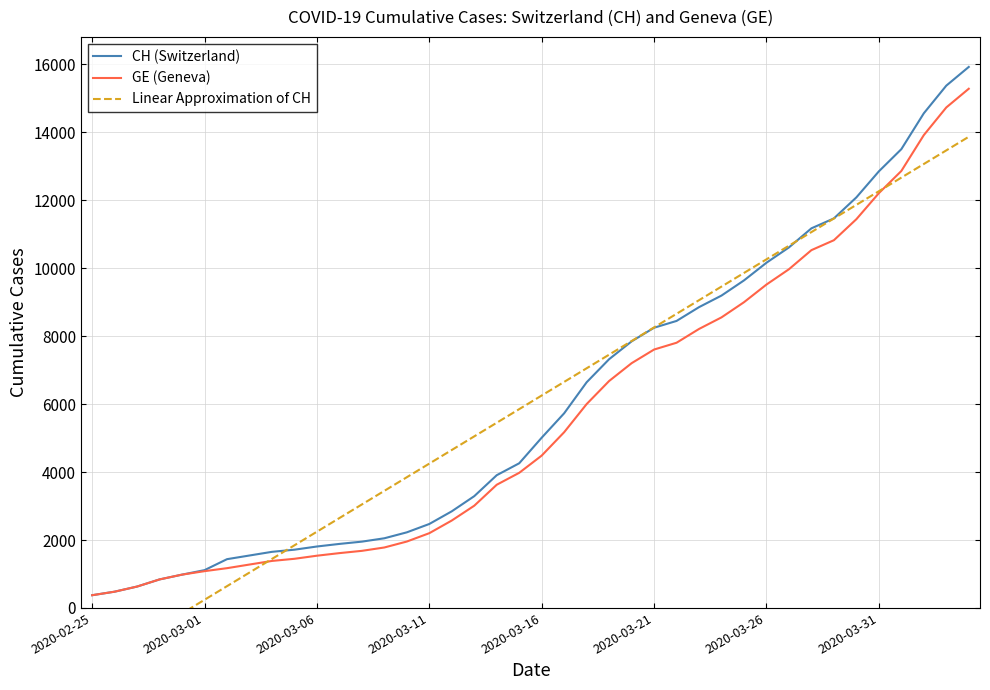

What is the average value of the GE (Geneva) series?

5641